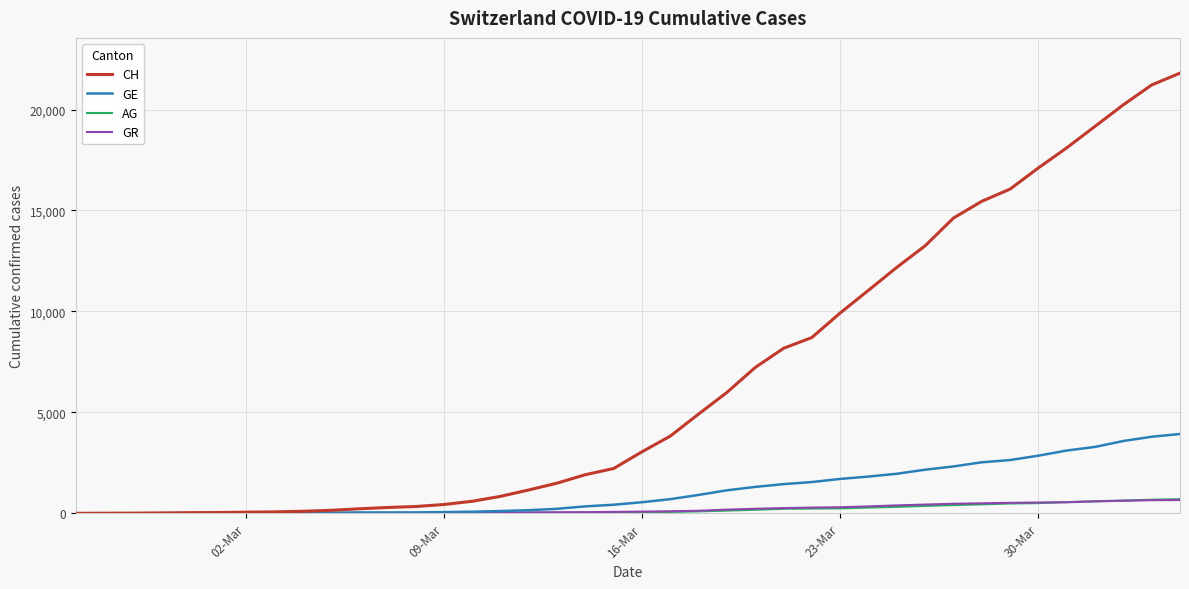

Which series has the largest range (max minus min)?

CH